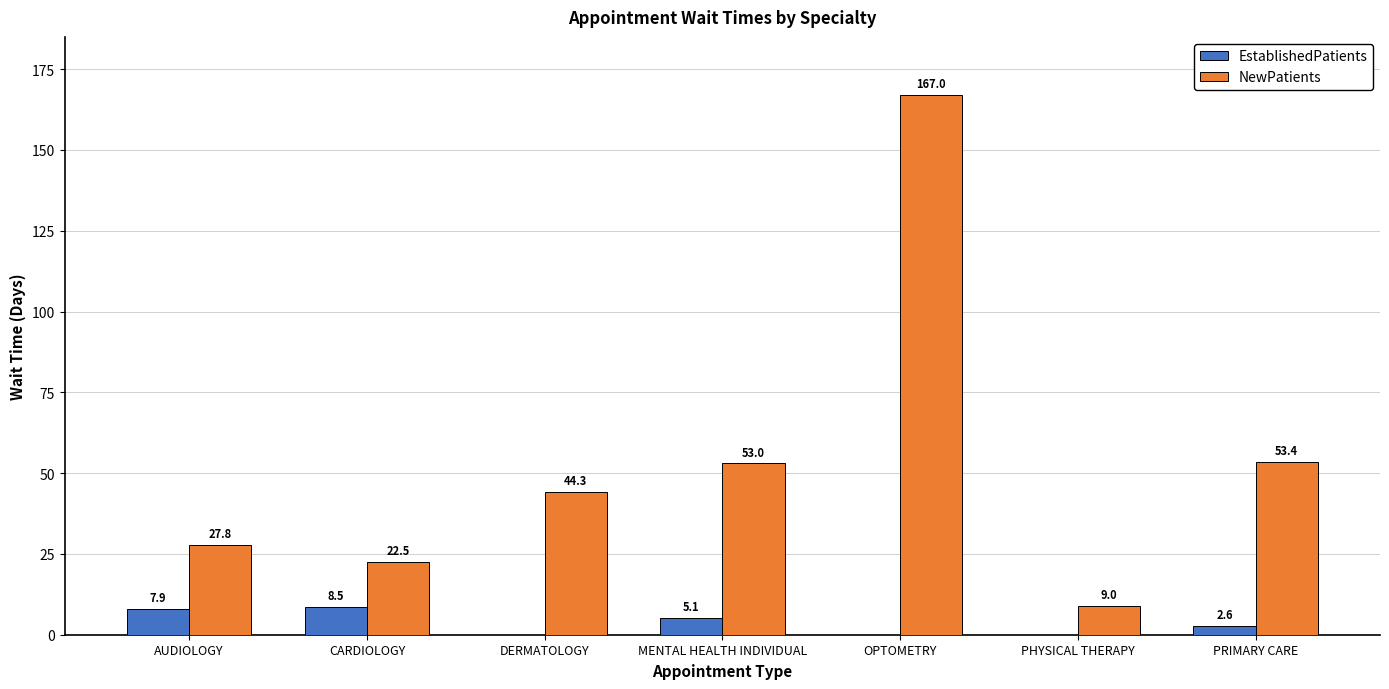

What is the sum of the EstablishedPatients values at OPTOMETRY and AUDIOLOGY?

7.9